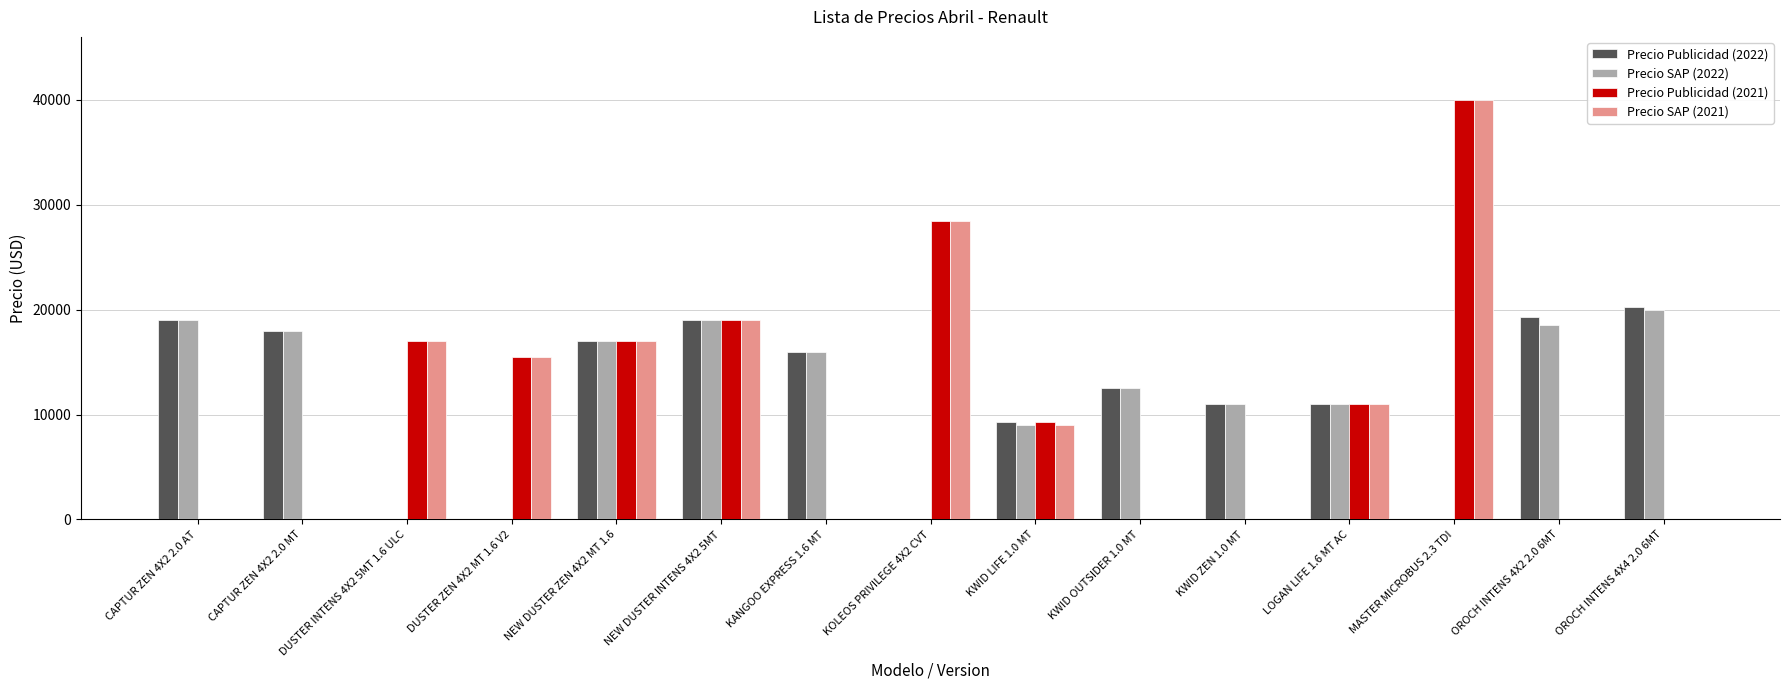

The value of Precio Publicidad (2021) at KWID LIFE 1.0 MT is 9290. True or false?

True